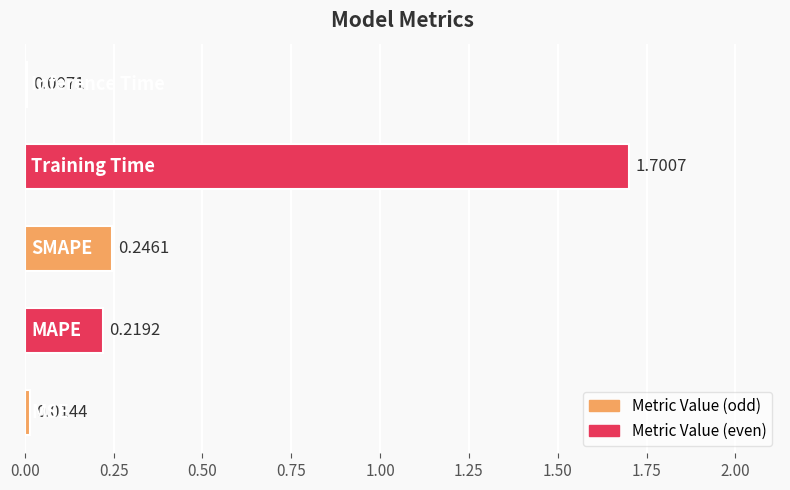

What is the difference between the maximum and minimum values?

1.7